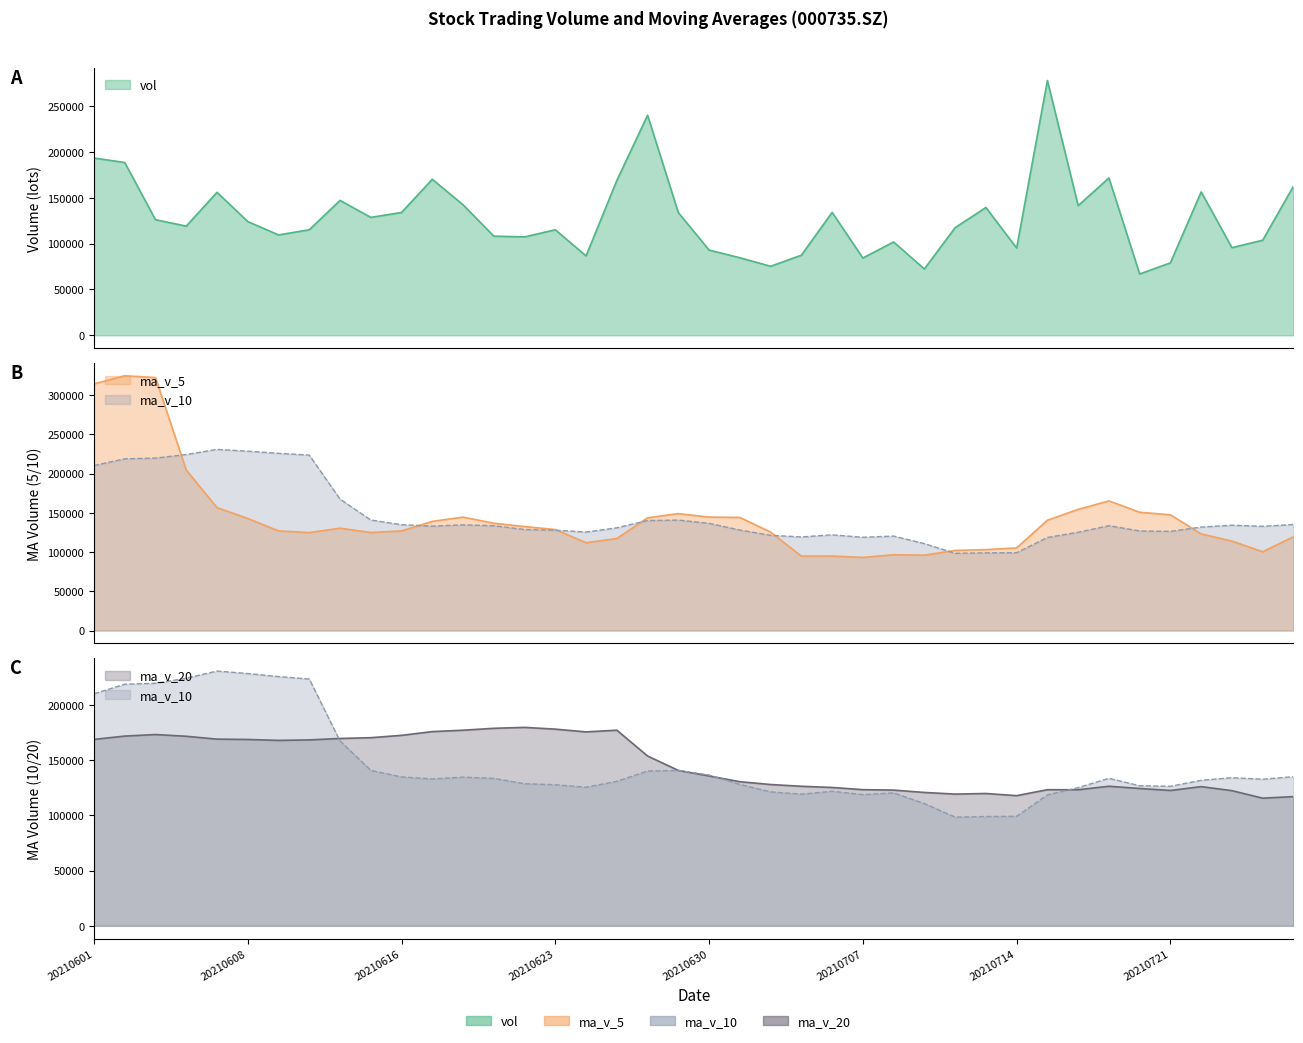

True or false: ma_v_20 has a value of 135803.2 at 20210630.

True